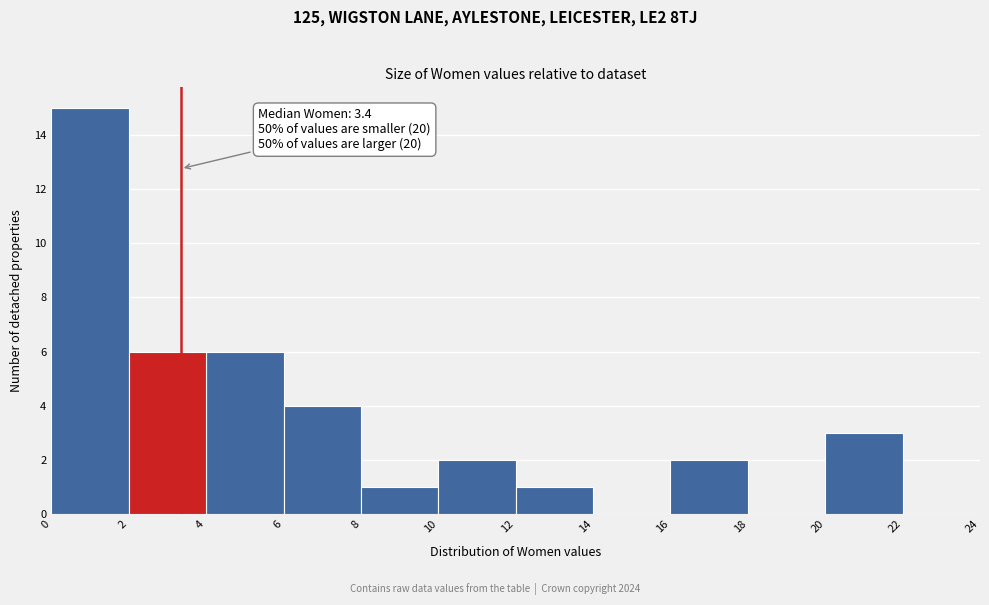

Which range on the x-axis has the tallest bar?

0 to 2